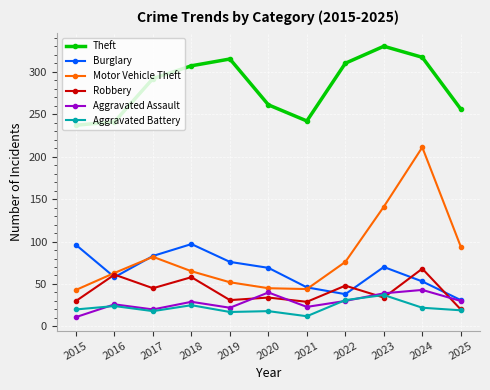

How many categories are shown in the chart?

11